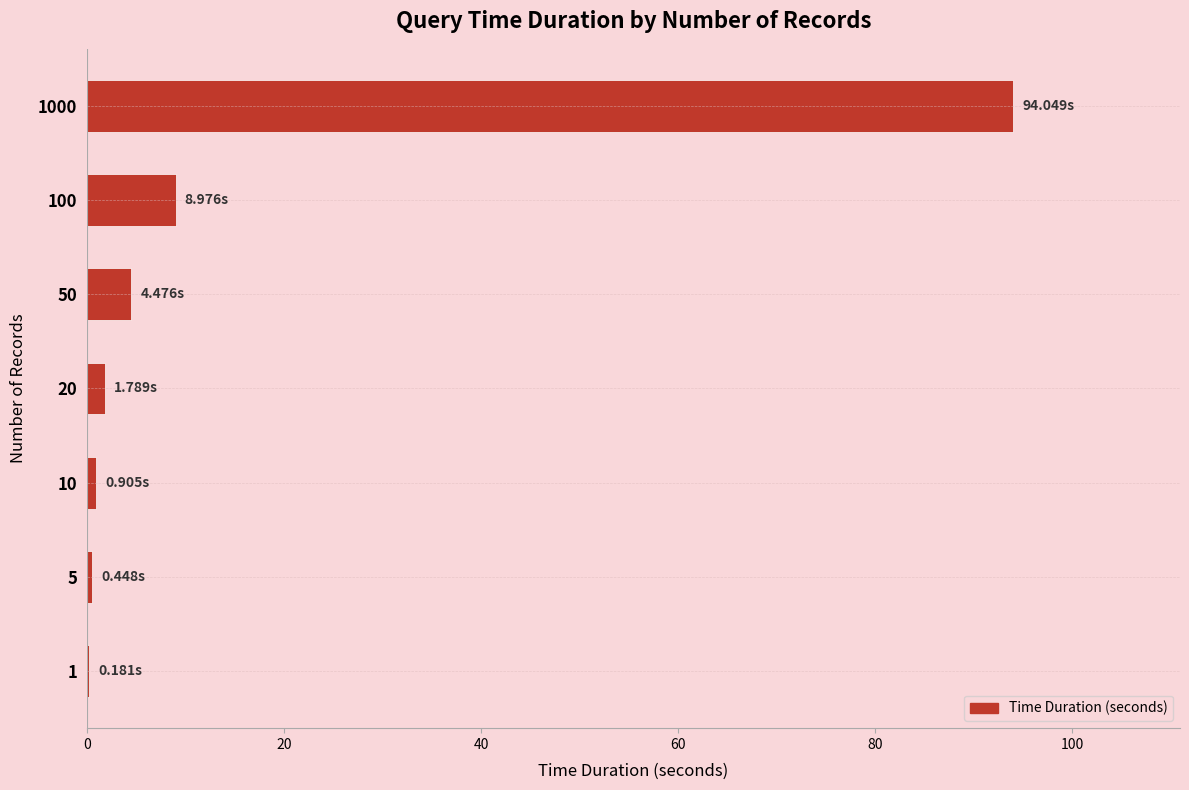

What is the sum of all values?

110.8